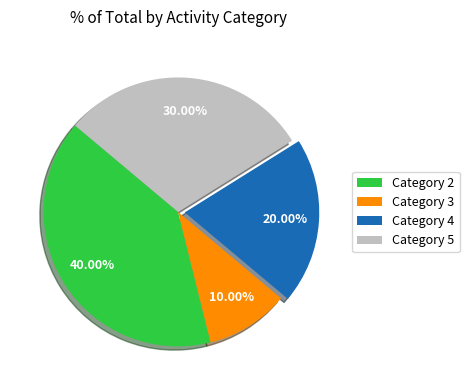

Is there any slice that represents more than half of the pie?

No